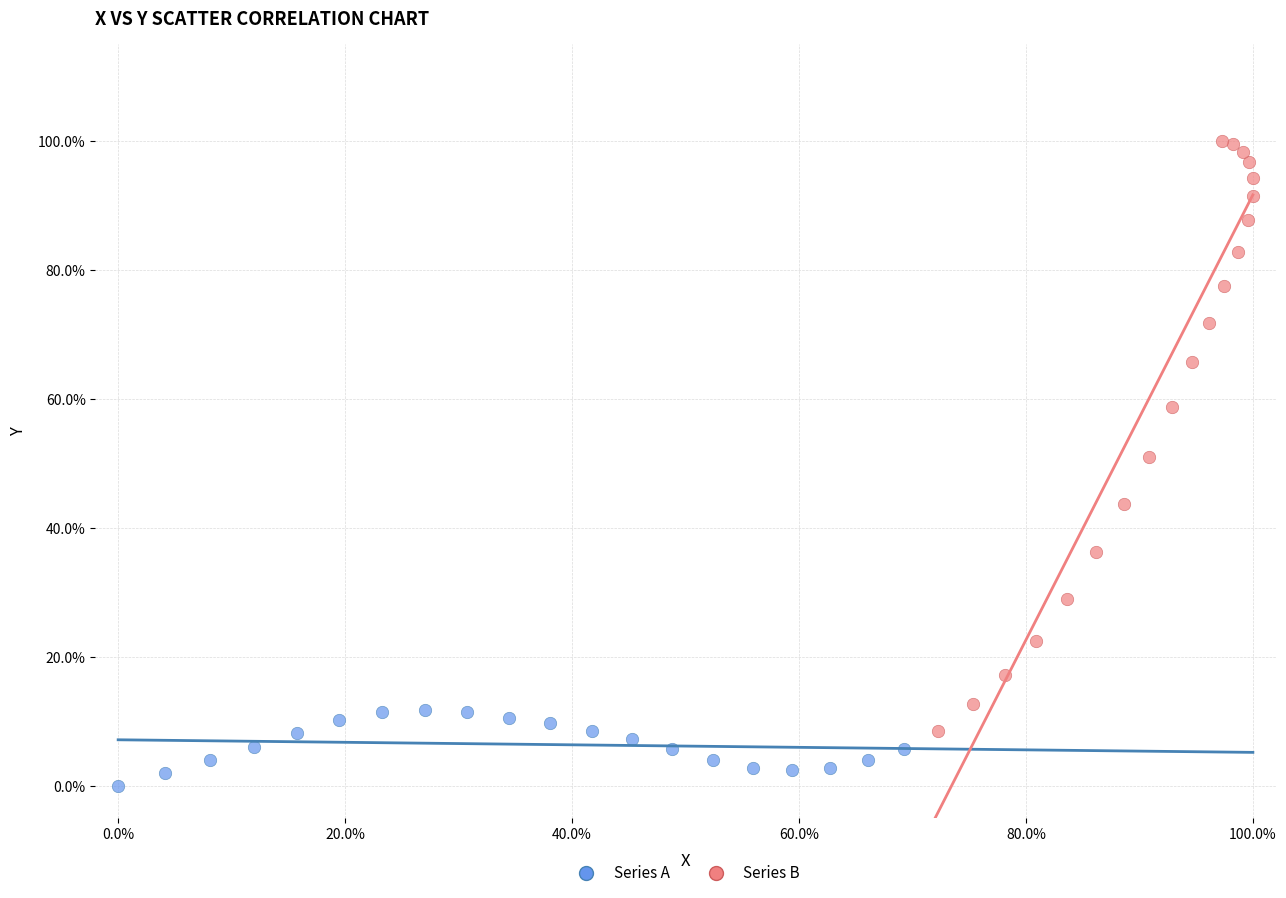

What are all the series names shown in the legend?

Series A, Series B